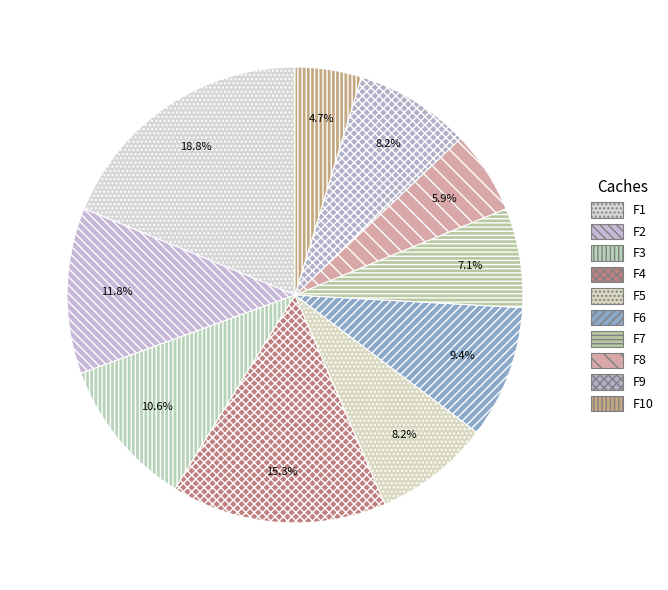

Is it true that F7 is 7% of the pie?

True